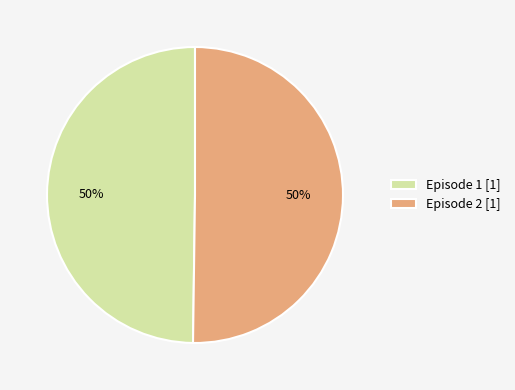

The Episode 2 [1] slice represents 50% of the pie. True or false?

True